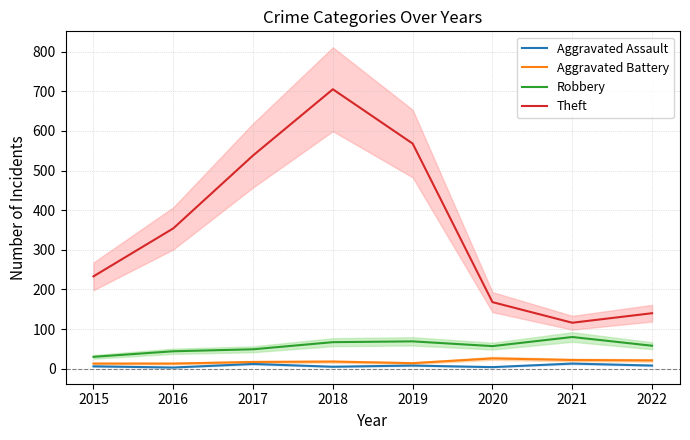

Where does the Aggravated Battery series first go above 18?

2020